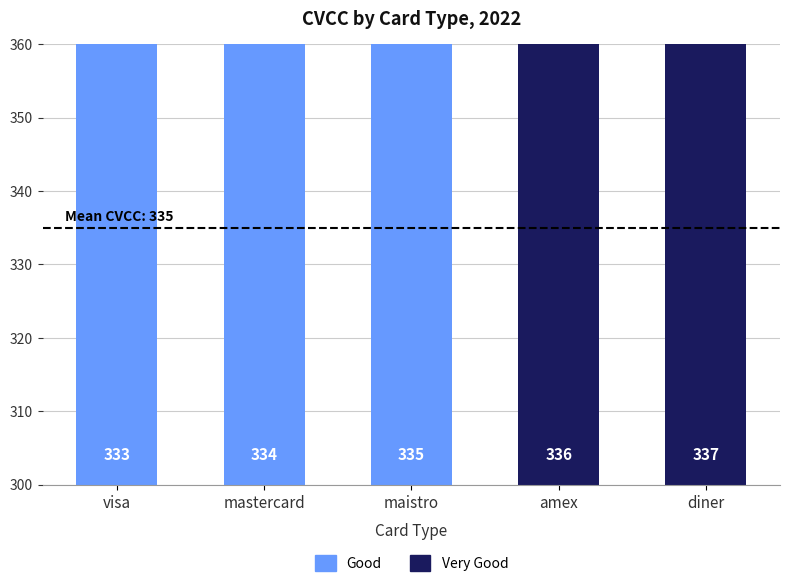

What is the label of the 4th bar from the left?

amex